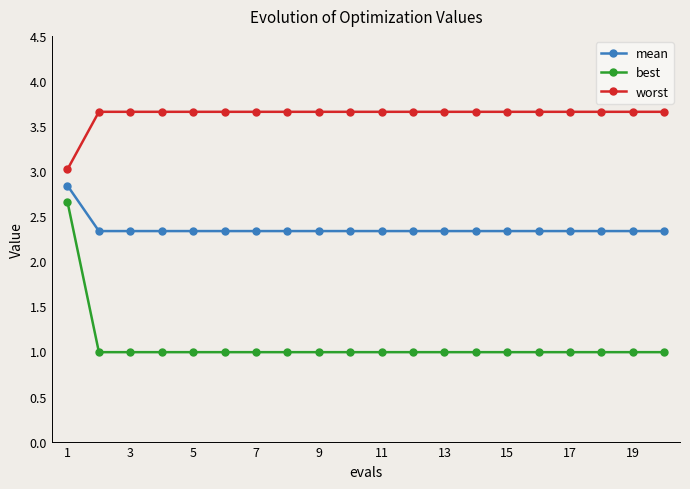

Reading left to right, what are all the values shown in this chart?

mean: 2.8	2.3	2.3	2.3	2.3	2.3	2.3	2.3	2.3	2.3	2.3	2.3	2.3	2.3	2.3	2.3	2.3	2.3	2.3	2.3
best: 2.7	1.0	1.0	1.0	1.0	1.0	1.0	1.0	1.0	1.0	1.0	1.0	1.0	1.0	1.0	1.0	1.0	1.0	1.0	1.0
worst: 3.0	3.7	3.7	3.7	3.7	3.7	3.7	3.7	3.7	3.7	3.7	3.7	3.7	3.7	3.7	3.7	3.7	3.7	3.7	3.7